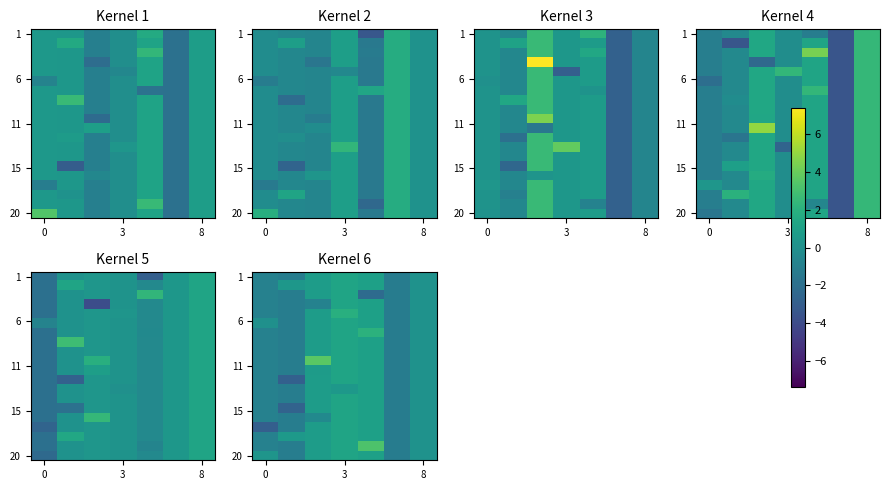

At how many categories does at least one series exceed 1?

3